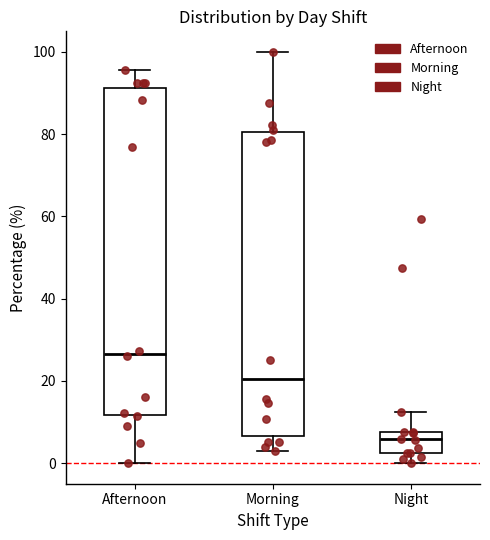

Reading left to right, read every box against the y-axis: the position of its median line, the range the box covers, and the ends of its whiskers. The values are not printed on the chart, so give them approximately, as read against the axis.

Afternoon: median 26, box 12 to 92, whiskers 0 to 96
Morning: median 20, box 6 to 80, whiskers 4 to 100
Night: median 6, box 2 to 8, whiskers 0 to 12